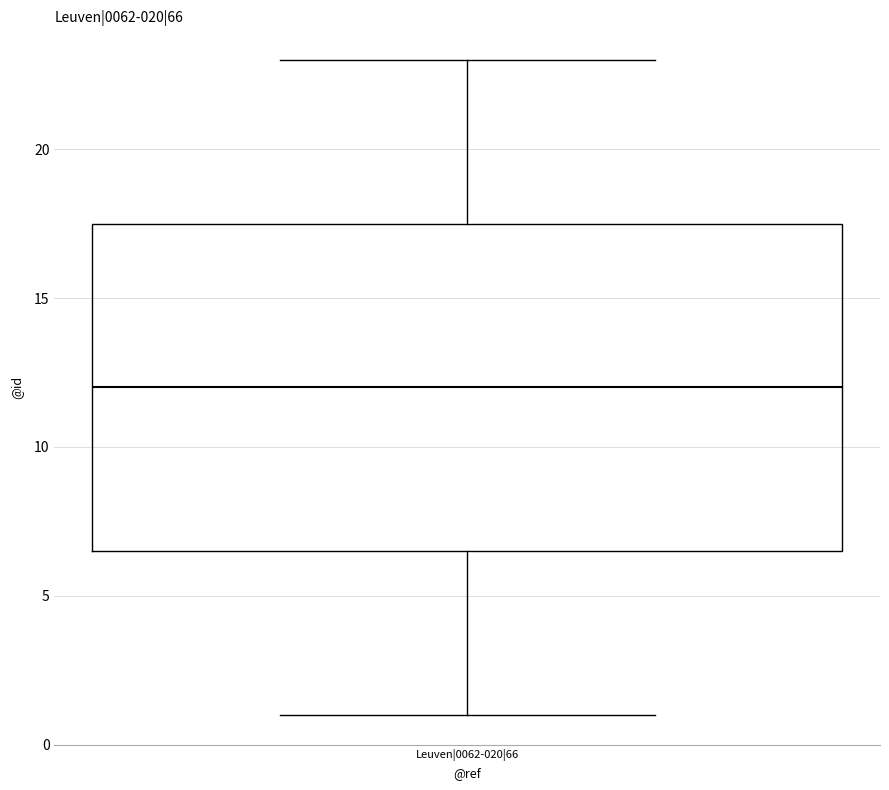

Where is the upper edge of the box for Leuven|0062-020|66 on the y-axis? The values are not printed on the chart, so give them approximately, as read against the axis.

17.5